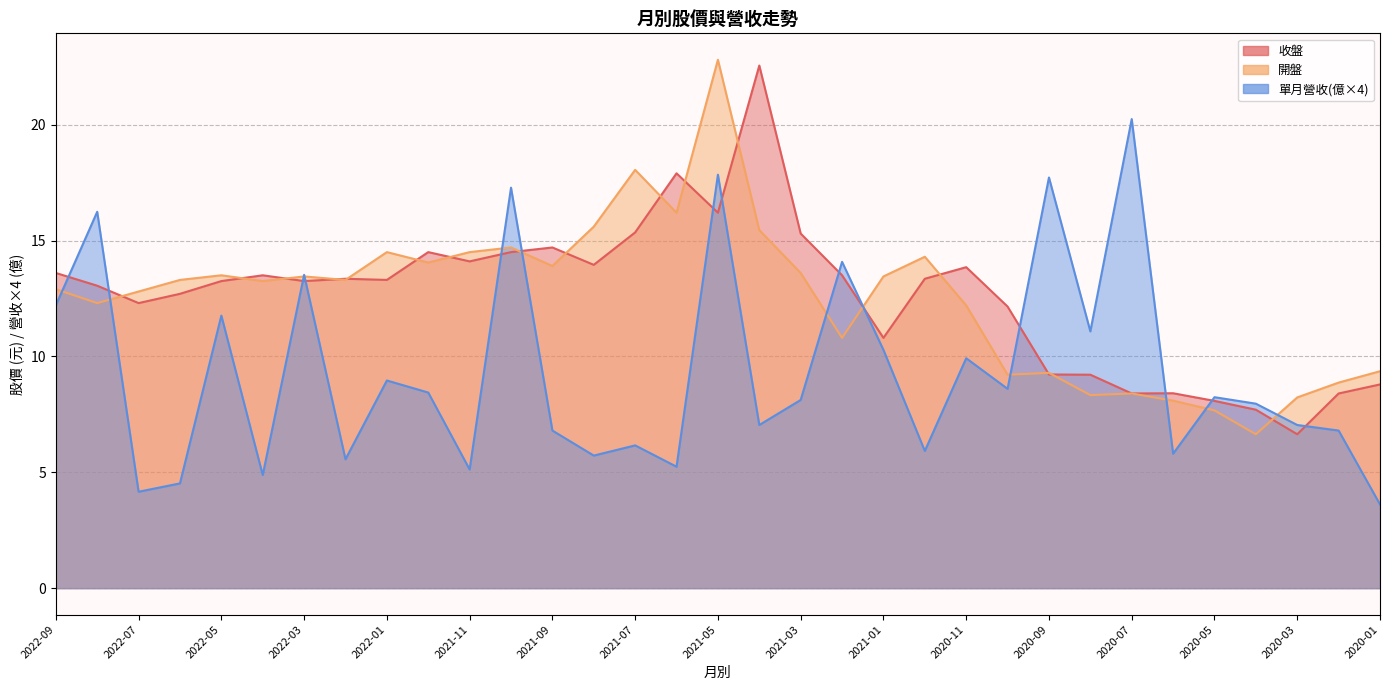

At which category does 單月營收 reach its first local valley?

2022-07